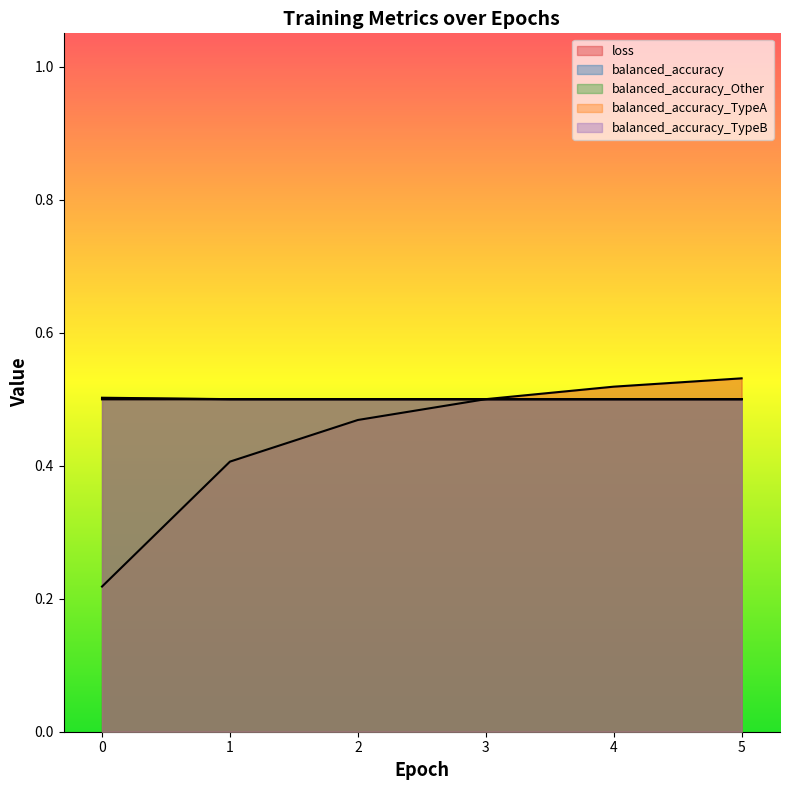

What is the sum of all balanced_accuracy values?

3.0